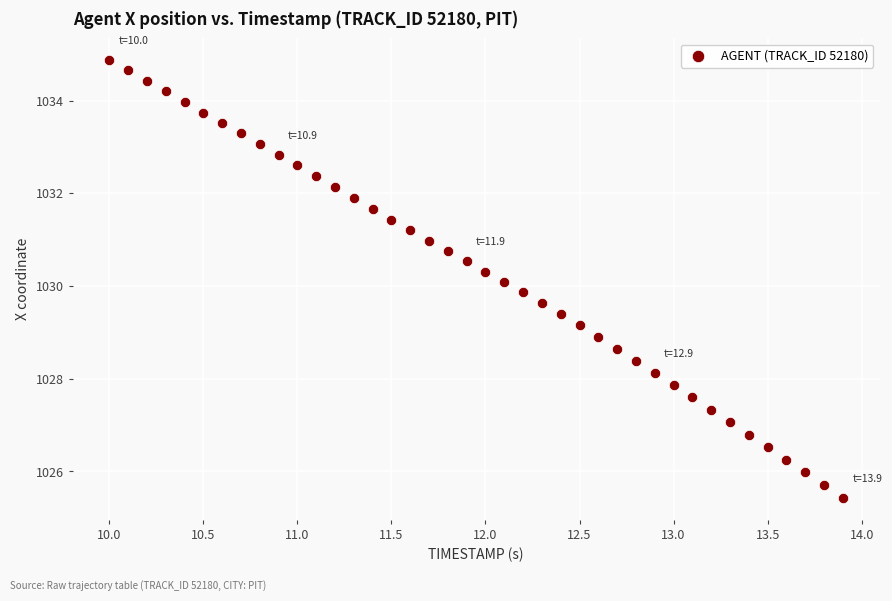

What is the range of Y values (max minus min)?

9.4